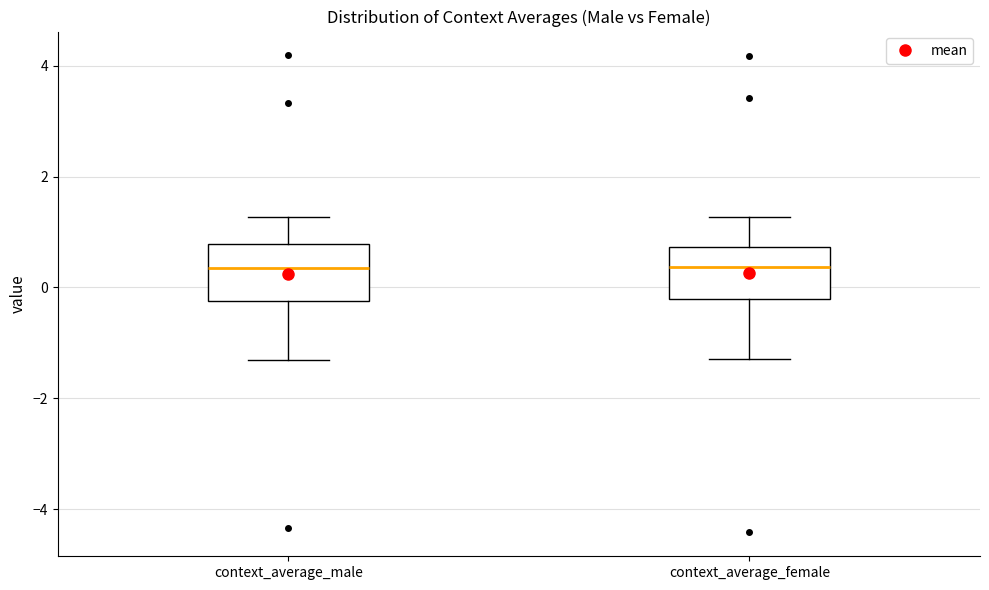

Reading left to right, transcribe this box plot: for each box, give where its median line is, the range the box spans, and where its two whiskers end, as read against the y-axis. The values are not printed on the chart, so give them approximately, as read against the axis.

context_average_male: median 0.4, box -0.2 to 0.8, whiskers -1.4 to 1.2
context_average_female: median 0.4, box -0.2 to 0.8, whiskers -1.2 to 1.2